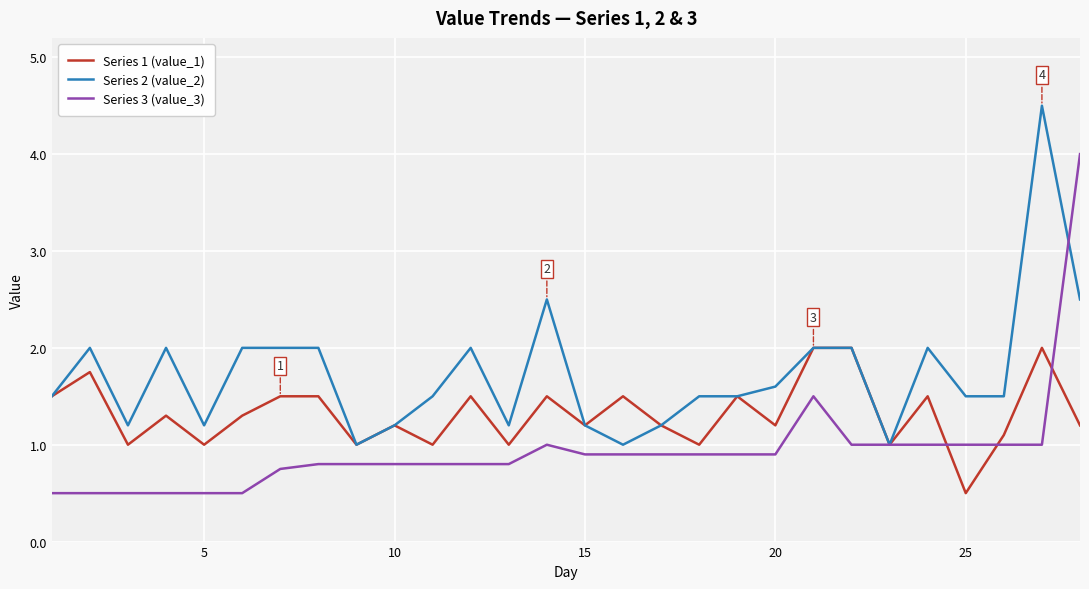

Does the chart display data point markers on the line(s)?

No